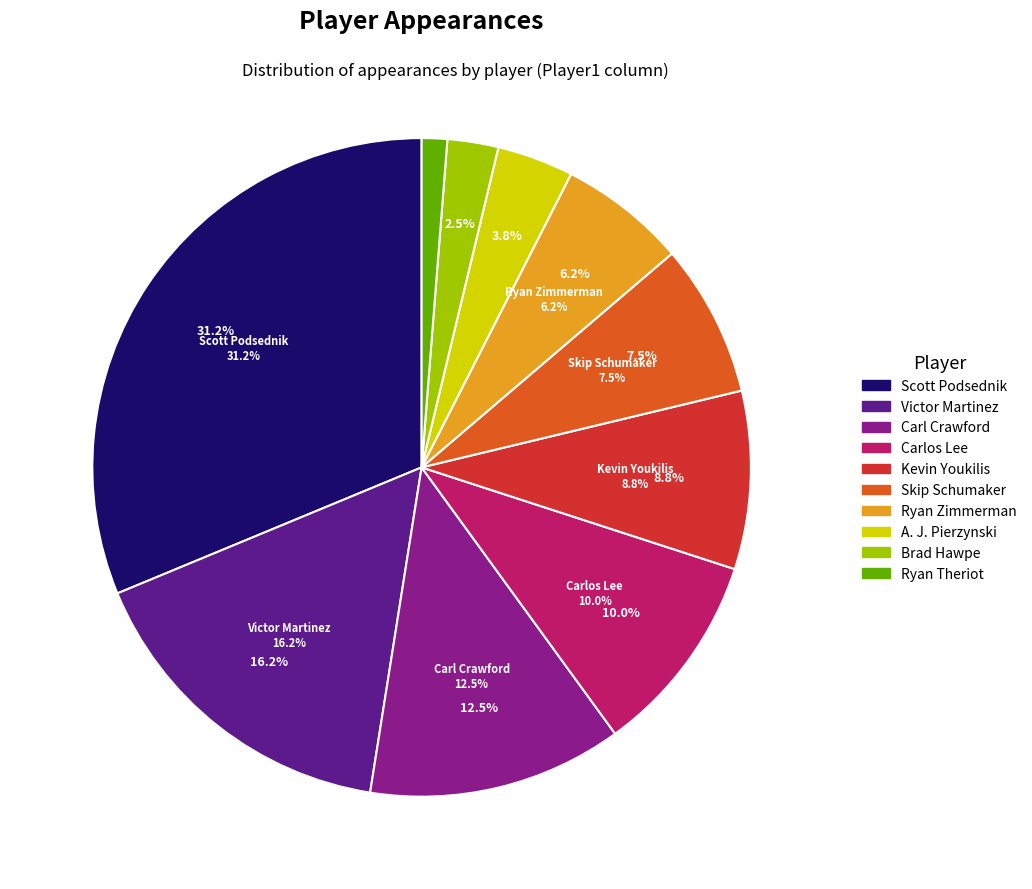

Which slice is the largest?

Scott Podsednik